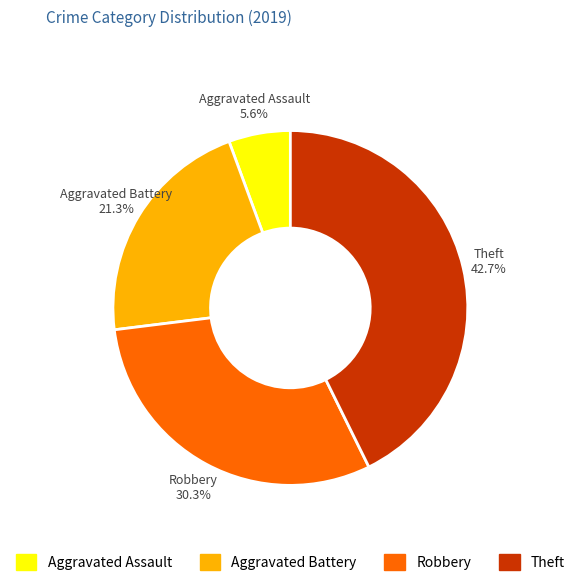

True or false: Robbery accounts for 17% of the total.

False